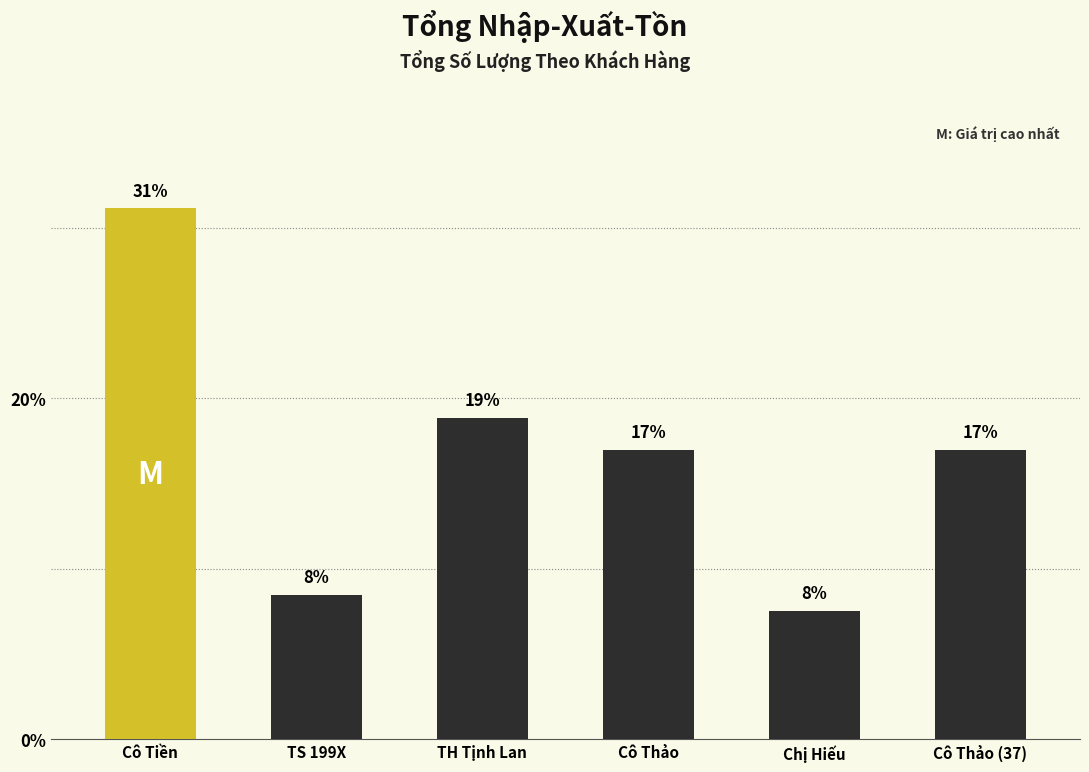

Where is the data nearest to the value 19?

TH Tịnh Lan